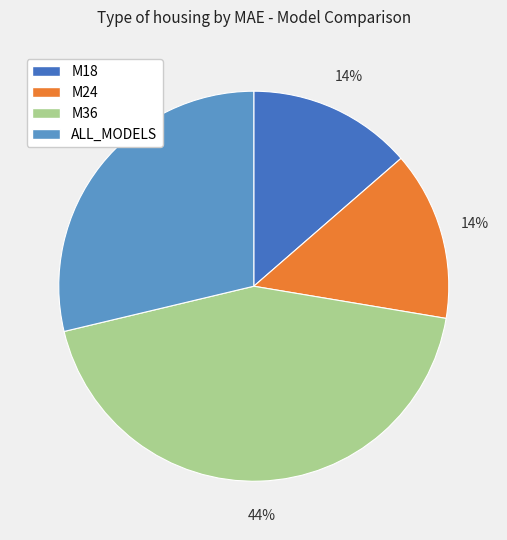

Is ALL_MODELS the majority of the pie?

No